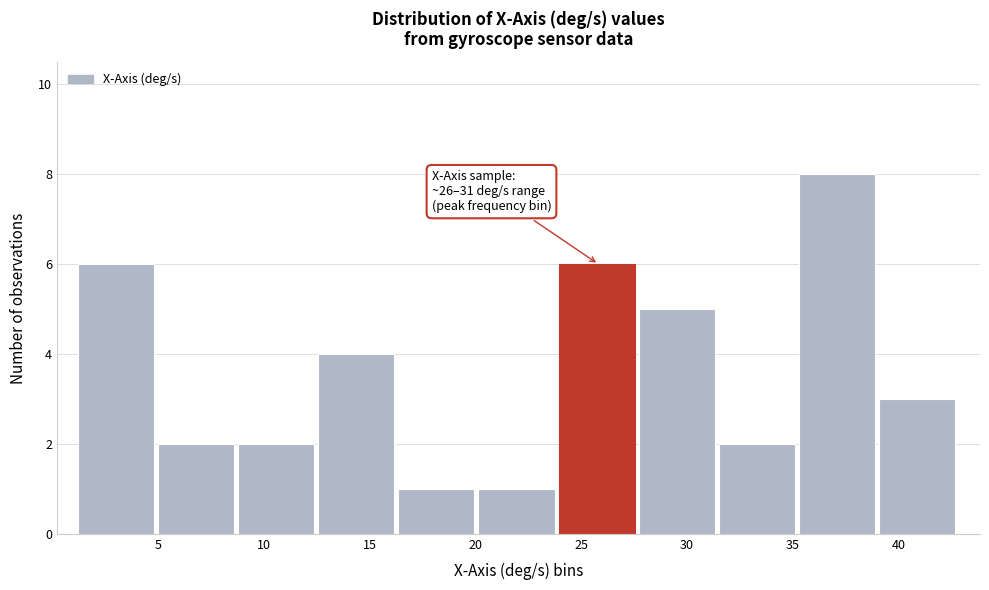

Over which range of the x-axis is the bar tallest?

35.5 to 39.0